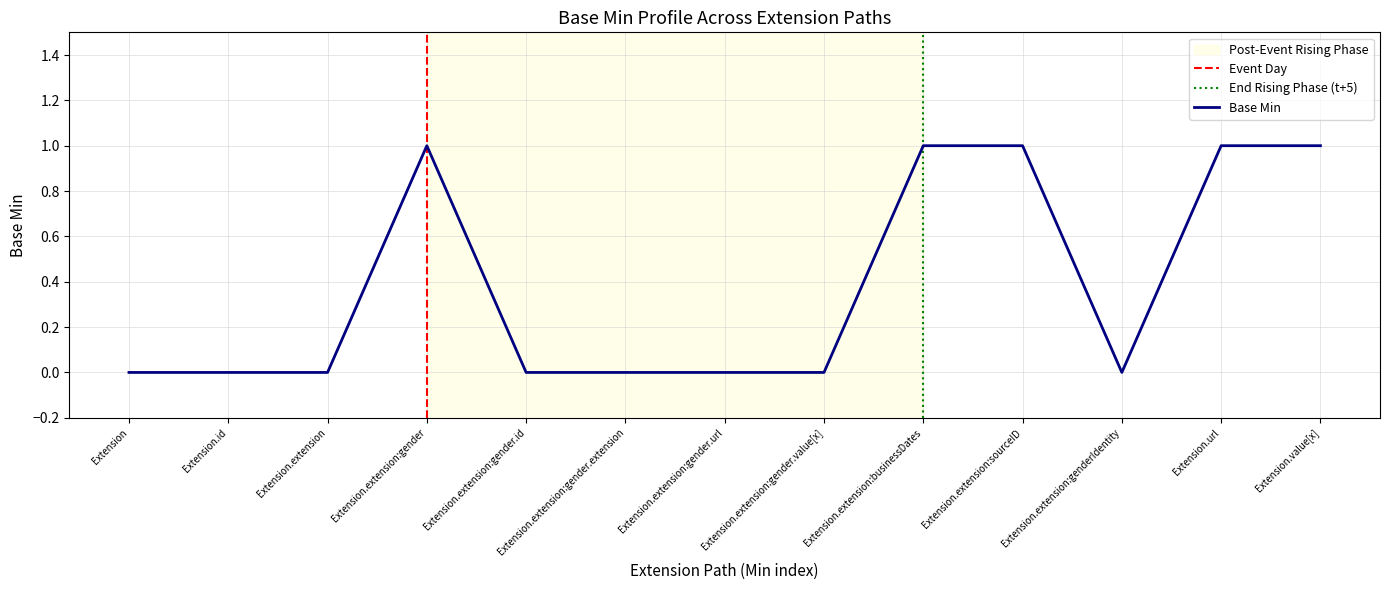

What is the change in value from Extension to Extension.value[x]?

+1